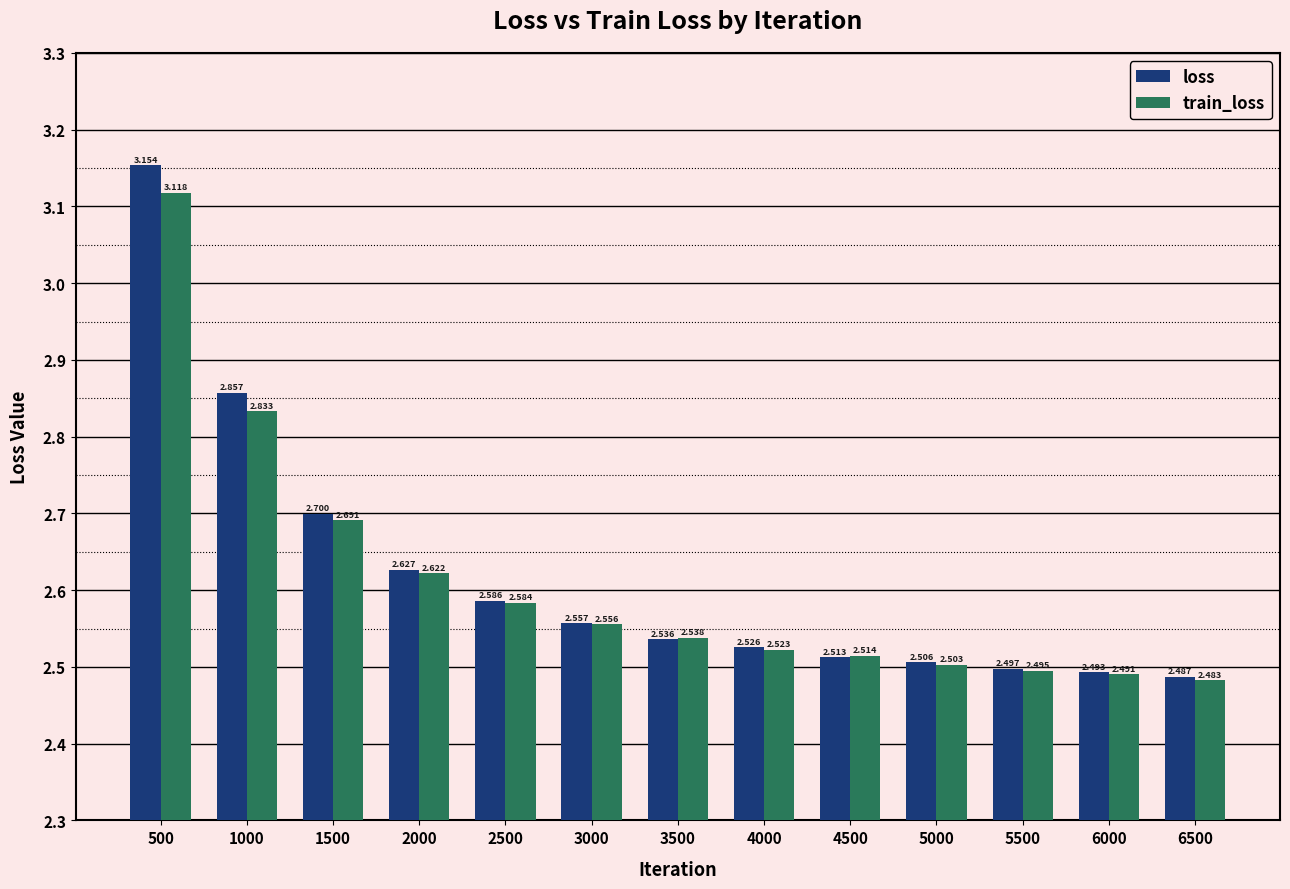

What is the difference between the maximum and second lowest values in the loss series?

0.7